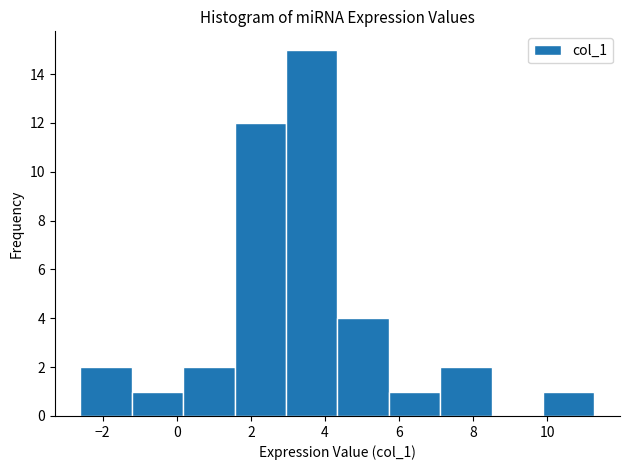

What is the height of the bar covering 0.2 to 1.6 on the x-axis? Neither the bar edges nor the heights are printed on the chart, so give them approximately, as read against the axes.

2